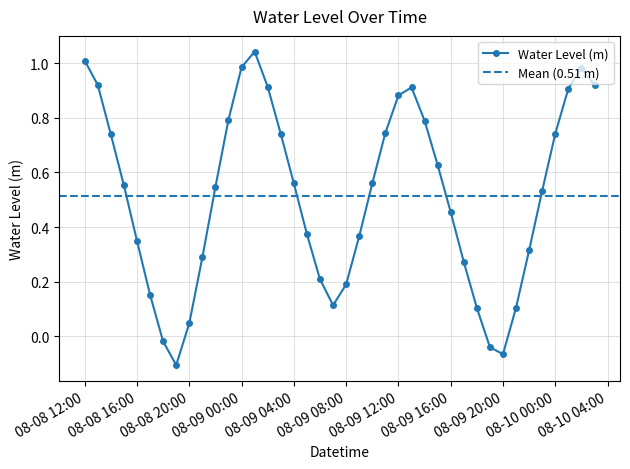

Between 2023-08-09 02:00:00 and 2023-08-09 15:00:00, which is larger?

2023-08-09 02:00:00